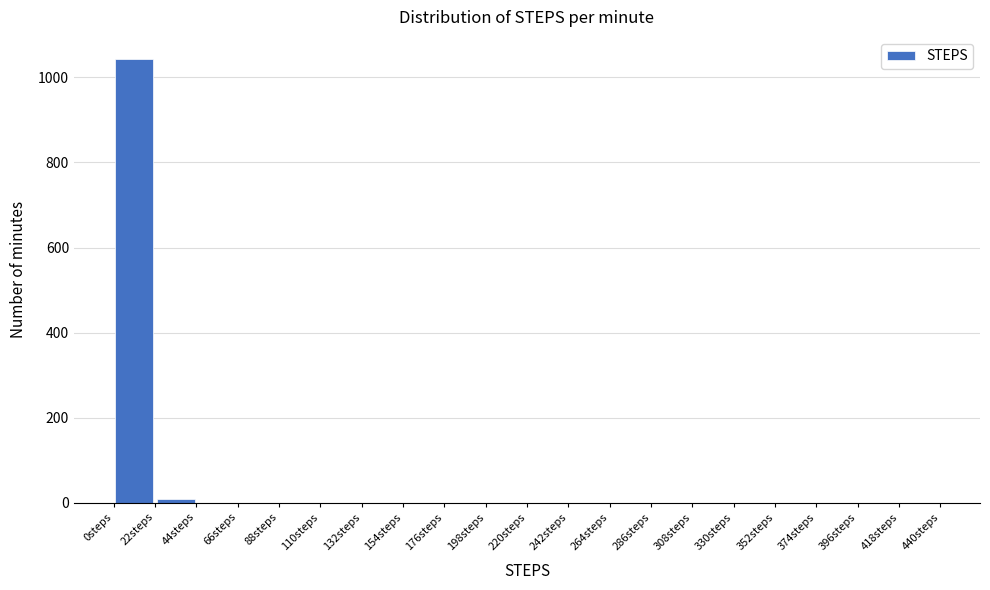

Reading left to right, transcribe this chart: for each bar, give the range it covers on the x-axis and its height. Neither the bar edges nor the heights are printed on the chart, so give them approximately, as read against the axes.

0 to 22: 1040
22 to 44: under 20
44 to 66: 0
66 to 88: 0
88 to 110: 0
110 to 132: 0
132 to 154: 0
154 to 176: 0
176 to 198: 0
198 to 220: 0
220 to 242: 0
242 to 264: 0
264 to 286: 0
286 to 308: 0
308 to 330: 0
330 to 352: 0
352 to 374: 0
374 to 396: 0
396 to 418: 0
418 to 440: 0